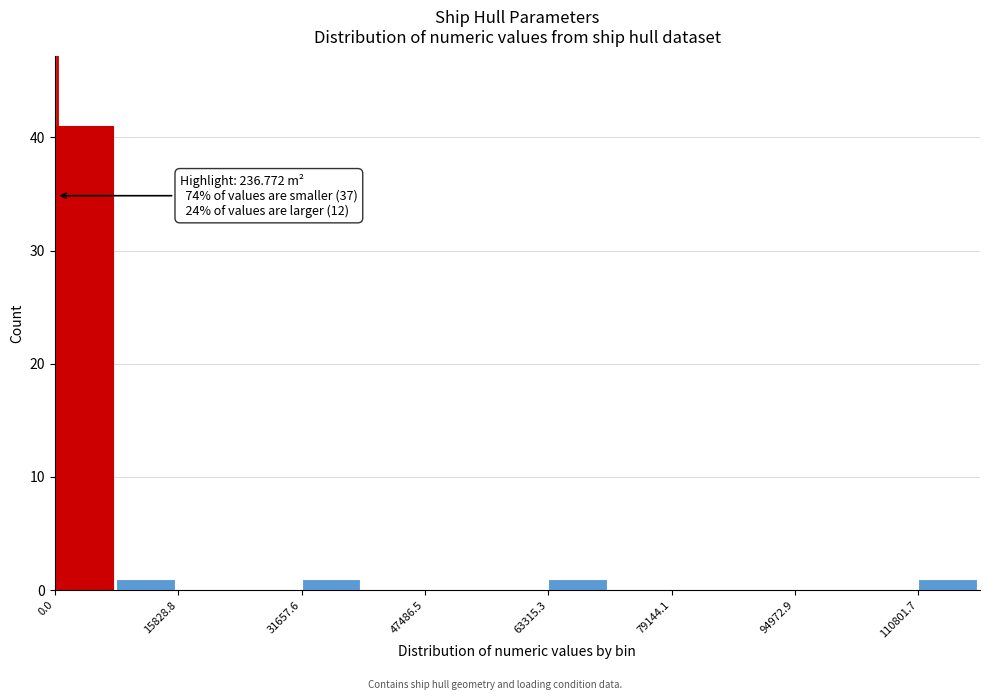

Around what value on the x-axis is the tallest bar? Give the approximate position of its centre, as read against the axis.

4000